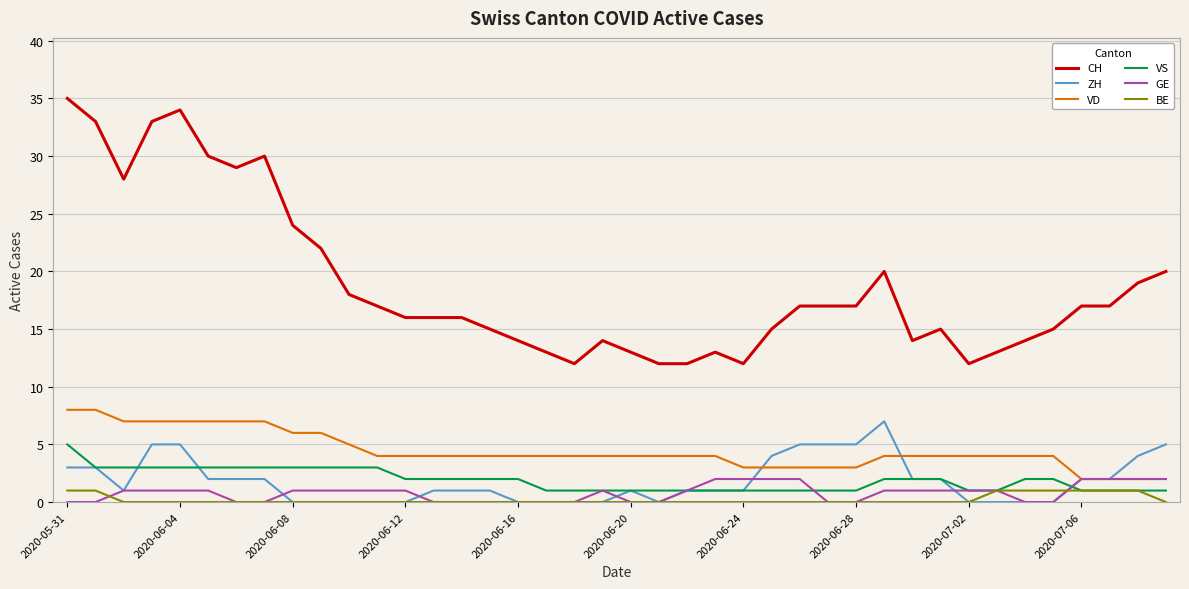

True or false: VD and VS cross at least once.

False